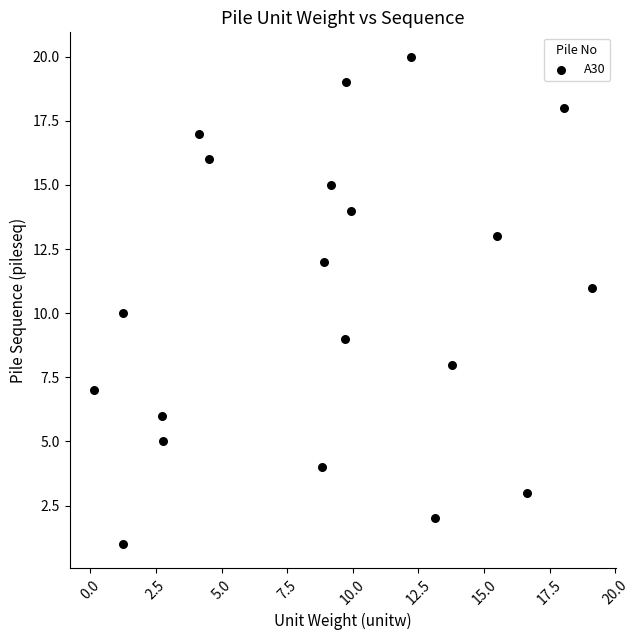

What is the range of Y values (max minus min)?

19